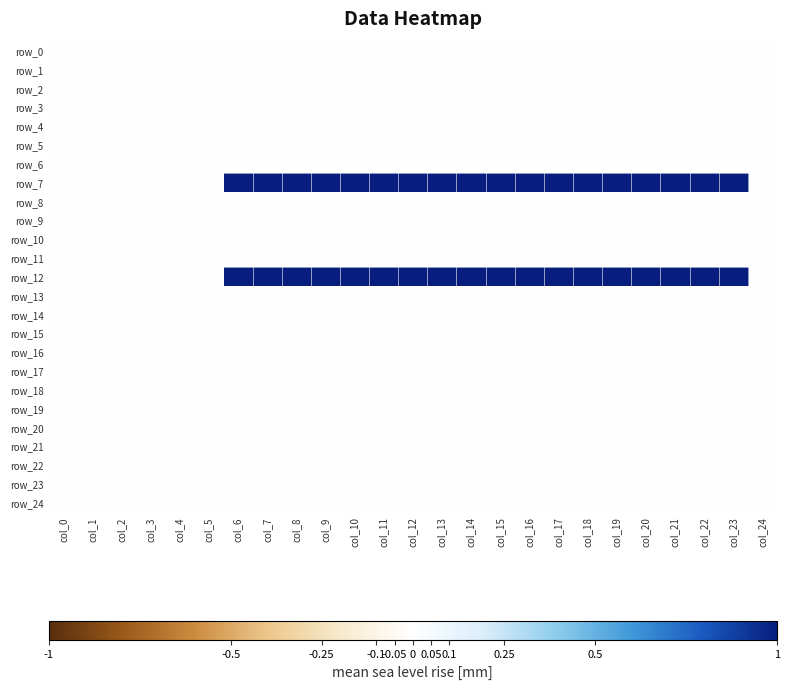

Reading left to right, transcribe all the data shown in this chart.

row_0: col_0=0	col_1=0	col_2=0	col_3=0	col_4=0	col_5=0	col_6=0	col_7=0	col_8=0	col_9=0	col_10=0	col_11=0	col_12=0	col_13=0	col_14=0	col_15=0	col_16=0	col_17=0	col_18=0	col_19=0	col_20=0	col_21=0	col_22=0	col_23=0	col_24=0
row_1: col_0=0	col_1=0	col_2=0	col_3=0	col_4=0	col_5=0	col_6=0	col_7=0	col_8=0	col_9=0	col_10=0	col_11=0	col_12=0	col_13=0	col_14=0	col_15=0	col_16=0	col_17=0	col_18=0	col_19=0	col_20=0	col_21=0	col_22=0	col_23=0	col_24=0
row_2: col_0=0	col_1=0	col_2=0	col_3=0	col_4=0	col_5=0	col_6=0	col_7=0	col_8=0	col_9=0	col_10=0	col_11=0	col_12=0	col_13=0	col_14=0	col_15=0	col_16=0	col_17=0	col_18=0	col_19=0	col_20=0	col_21=0	col_22=0	col_23=0	col_24=0
row_3: col_0=0	col_1=0	col_2=0	col_3=0	col_4=0	col_5=0	col_6=0	col_7=0	col_8=0	col_9=0	col_10=0	col_11=0	col_12=0	col_13=0	col_14=0	col_15=0	col_16=0	col_17=0	col_18=0	col_19=0	col_20=0	col_21=0	col_22=0	col_23=0	col_24=0
row_4: col_0=0	col_1=0	col_2=0	col_3=0	col_4=0	col_5=0	col_6=0	col_7=0	col_8=0	col_9=0	col_10=0	col_11=0	col_12=0	col_13=0	col_14=0	col_15=0	col_16=0	col_17=0	col_18=0	col_19=0	col_20=0	col_21=0	col_22=0	col_23=0	col_24=0
row_5: col_0=0	col_1=0	col_2=0	col_3=0	col_4=0	col_5=0	col_6=0	col_7=0	col_8=0	col_9=0	col_10=0	col_11=0	col_12=0	col_13=0	col_14=0	col_15=0	col_16=0	col_17=0	col_18=0	col_19=0	col_20=0	col_21=0	col_22=0	col_23=0	col_24=0
row_6: col_0=0	col_1=0	col_2=0	col_3=0	col_4=0	col_5=0	col_6=0	col_7=0	col_8=0	col_9=0	col_10=0	col_11=0	col_12=0	col_13=0	col_14=0	col_15=0	col_16=0	col_17=0	col_18=0	col_19=0	col_20=0	col_21=0	col_22=0	col_23=0	col_24=0
row_7: col_0=0	col_1=0	col_2=0	col_3=0	col_4=0	col_5=0	col_6=1	col_7=1	col_8=1	col_9=1	col_10=1	col_11=1	col_12=1	col_13=1	col_14=1	col_15=1	col_16=1	col_17=1	col_18=1	col_19=1	col_20=1	col_21=1	col_22=1	col_23=1	col_24=0
row_8: col_0=0	col_1=0	col_2=0	col_3=0	col_4=0	col_5=0	col_6=0	col_7=0	col_8=0	col_9=0	col_10=0	col_11=0	col_12=0	col_13=0	col_14=0	col_15=0	col_16=0	col_17=0	col_18=0	col_19=0	col_20=0	col_21=0	col_22=0	col_23=0	col_24=0
row_9: col_0=0	col_1=0	col_2=0	col_3=0	col_4=0	col_5=0	col_6=0	col_7=0	col_8=0	col_9=0	col_10=0	col_11=0	col_12=0	col_13=0	col_14=0	col_15=0	col_16=0	col_17=0	col_18=0	col_19=0	col_20=0	col_21=0	col_22=0	col_23=0	col_24=0
row_10: col_0=0	col_1=0	col_2=0	col_3=0	col_4=0	col_5=0	col_6=0	col_7=0	col_8=0	col_9=0	col_10=0	col_11=0	col_12=0	col_13=0	col_14=0	col_15=0	col_16=0	col_17=0	col_18=0	col_19=0	col_20=0	col_21=0	col_22=0	col_23=0	col_24=0
row_11: col_0=0	col_1=0	col_2=0	col_3=0	col_4=0	col_5=0	col_6=0	col_7=0	col_8=0	col_9=0	col_10=0	col_11=0	col_12=0	col_13=0	col_14=0	col_15=0	col_16=0	col_17=0	col_18=0	col_19=0	col_20=0	col_21=0	col_22=0	col_23=0	col_24=0
row_12: col_0=0	col_1=0	col_2=0	col_3=0	col_4=0	col_5=0	col_6=1	col_7=1	col_8=1	col_9=1	col_10=1	col_11=1	col_12=1	col_13=1	col_14=1	col_15=1	col_16=1	col_17=1	col_18=1	col_19=1	col_20=1	col_21=1	col_22=1	col_23=1	col_24=0
row_13: col_0=0	col_1=0	col_2=0	col_3=0	col_4=0	col_5=0	col_6=0	col_7=0	col_8=0	col_9=0	col_10=0	col_11=0	col_12=0	col_13=0	col_14=0	col_15=0	col_16=0	col_17=0	col_18=0	col_19=0	col_20=0	col_21=0	col_22=0	col_23=0	col_24=0
row_14: col_0=0	col_1=0	col_2=0	col_3=0	col_4=0	col_5=0	col_6=0	col_7=0	col_8=0	col_9=0	col_10=0	col_11=0	col_12=0	col_13=0	col_14=0	col_15=0	col_16=0	col_17=0	col_18=0	col_19=0	col_20=0	col_21=0	col_22=0	col_23=0	col_24=0
row_15: col_0=0	col_1=0	col_2=0	col_3=0	col_4=0	col_5=0	col_6=0	col_7=0	col_8=0	col_9=0	col_10=0	col_11=0	col_12=0	col_13=0	col_14=0	col_15=0	col_16=0	col_17=0	col_18=0	col_19=0	col_20=0	col_21=0	col_22=0	col_23=0	col_24=0
row_16: col_0=0	col_1=0	col_2=0	col_3=0	col_4=0	col_5=0	col_6=0	col_7=0	col_8=0	col_9=0	col_10=0	col_11=0	col_12=0	col_13=0	col_14=0	col_15=0	col_16=0	col_17=0	col_18=0	col_19=0	col_20=0	col_21=0	col_22=0	col_23=0	col_24=0
row_17: col_0=0	col_1=0	col_2=0	col_3=0	col_4=0	col_5=0	col_6=0	col_7=0	col_8=0	col_9=0	col_10=0	col_11=0	col_12=0	col_13=0	col_14=0	col_15=0	col_16=0	col_17=0	col_18=0	col_19=0	col_20=0	col_21=0	col_22=0	col_23=0	col_24=0
row_18: col_0=0	col_1=0	col_2=0	col_3=0	col_4=0	col_5=0	col_6=0	col_7=0	col_8=0	col_9=0	col_10=0	col_11=0	col_12=0	col_13=0	col_14=0	col_15=0	col_16=0	col_17=0	col_18=0	col_19=0	col_20=0	col_21=0	col_22=0	col_23=0	col_24=0
row_19: col_0=0	col_1=0	col_2=0	col_3=0	col_4=0	col_5=0	col_6=0	col_7=0	col_8=0	col_9=0	col_10=0	col_11=0	col_12=0	col_13=0	col_14=0	col_15=0	col_16=0	col_17=0	col_18=0	col_19=0	col_20=0	col_21=0	col_22=0	col_23=0	col_24=0
row_20: col_0=0	col_1=0	col_2=0	col_3=0	col_4=0	col_5=0	col_6=0	col_7=0	col_8=0	col_9=0	col_10=0	col_11=0	col_12=0	col_13=0	col_14=0	col_15=0	col_16=0	col_17=0	col_18=0	col_19=0	col_20=0	col_21=0	col_22=0	col_23=0	col_24=0
row_21: col_0=0	col_1=0	col_2=0	col_3=0	col_4=0	col_5=0	col_6=0	col_7=0	col_8=0	col_9=0	col_10=0	col_11=0	col_12=0	col_13=0	col_14=0	col_15=0	col_16=0	col_17=0	col_18=0	col_19=0	col_20=0	col_21=0	col_22=0	col_23=0	col_24=0
row_22: col_0=0	col_1=0	col_2=0	col_3=0	col_4=0	col_5=0	col_6=0	col_7=0	col_8=0	col_9=0	col_10=0	col_11=0	col_12=0	col_13=0	col_14=0	col_15=0	col_16=0	col_17=0	col_18=0	col_19=0	col_20=0	col_21=0	col_22=0	col_23=0	col_24=0
row_23: col_0=0	col_1=0	col_2=0	col_3=0	col_4=0	col_5=0	col_6=0	col_7=0	col_8=0	col_9=0	col_10=0	col_11=0	col_12=0	col_13=0	col_14=0	col_15=0	col_16=0	col_17=0	col_18=0	col_19=0	col_20=0	col_21=0	col_22=0	col_23=0	col_24=0
row_24: col_0=0	col_1=0	col_2=0	col_3=0	col_4=0	col_5=0	col_6=0	col_7=0	col_8=0	col_9=0	col_10=0	col_11=0	col_12=0	col_13=0	col_14=0	col_15=0	col_16=0	col_17=0	col_18=0	col_19=0	col_20=0	col_21=0	col_22=0	col_23=0	col_24=0